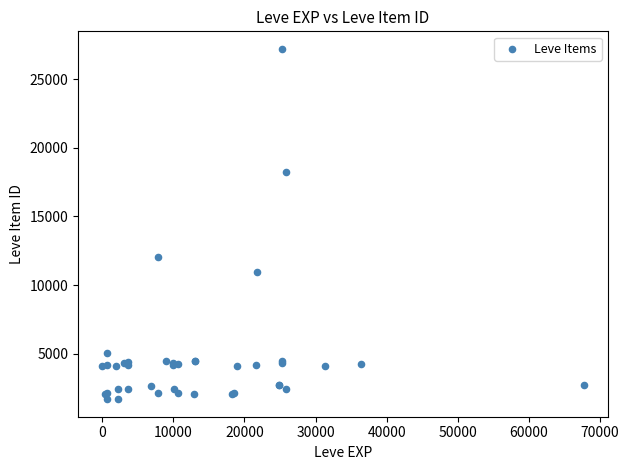

What Y value in the scatter plot is closest to 14448?

12018